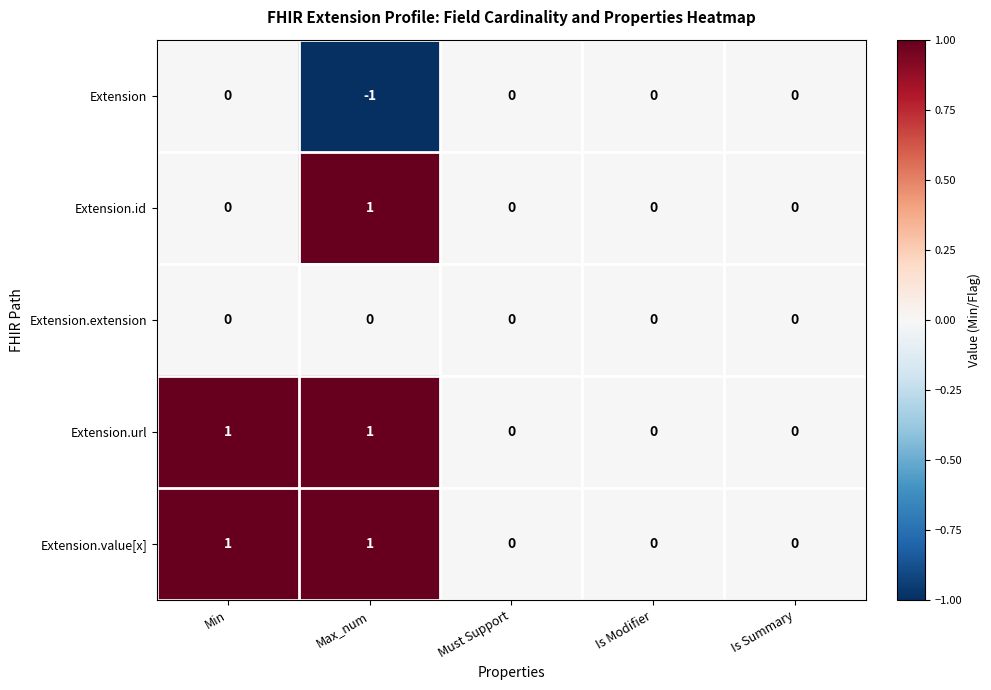

How many data points does each series have?

5